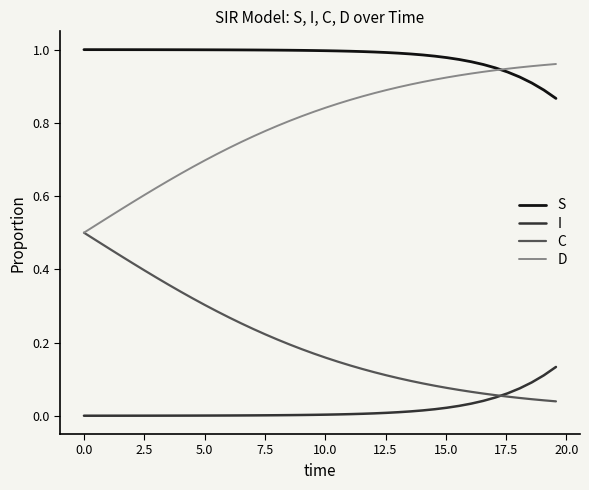

True or false: S and I intersect in this chart.

False